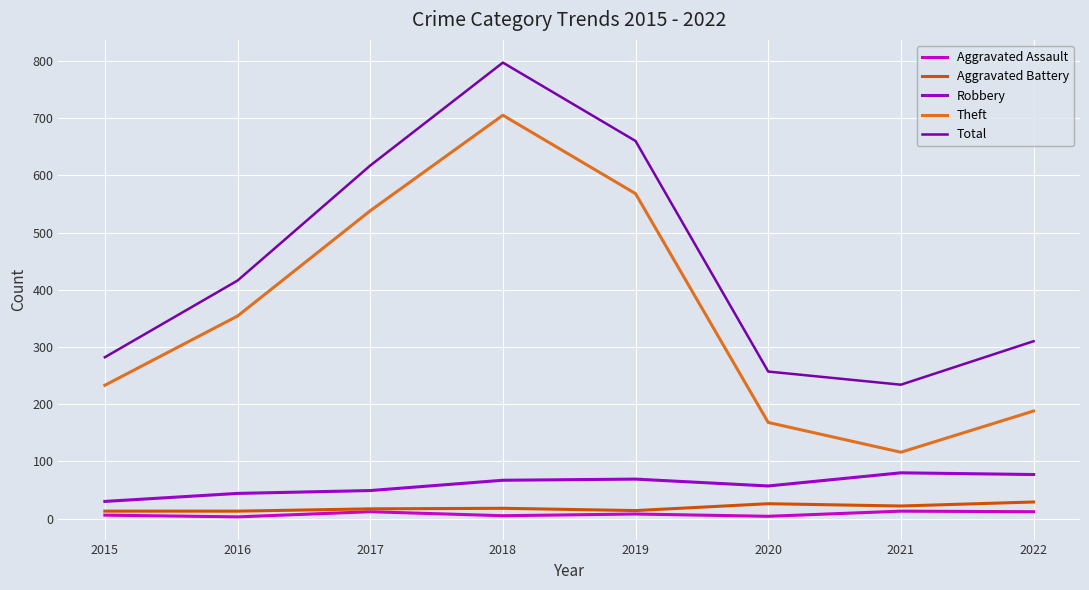

True or false: Aggravated Battery and Theft cross at least once.

False